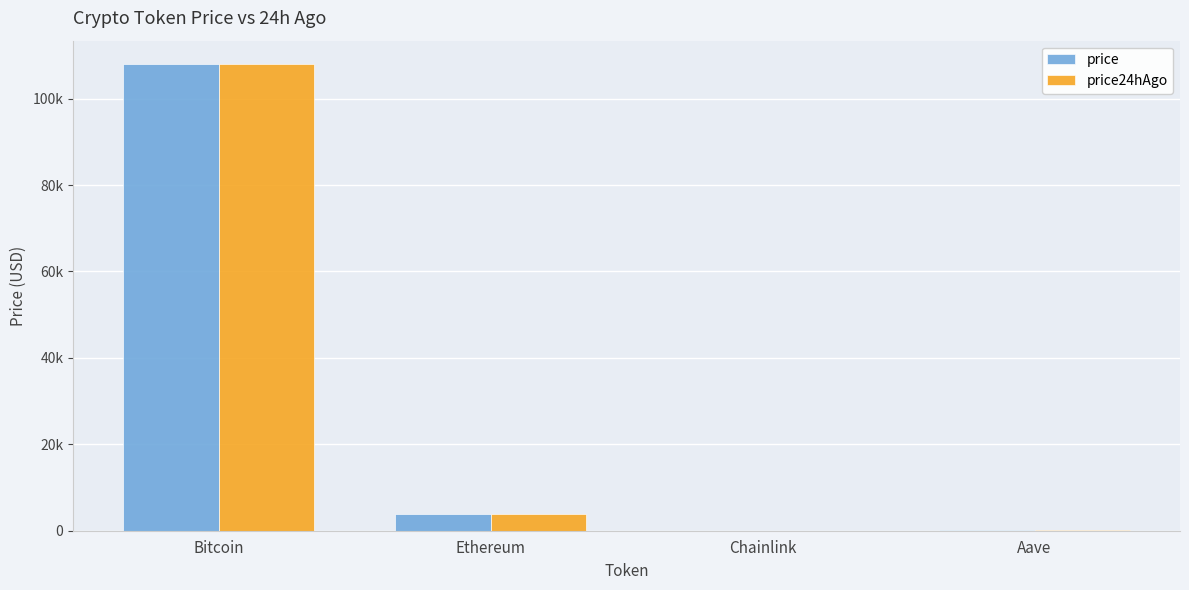

What is the spread (max minus min) of values at Ethereum?

46.2